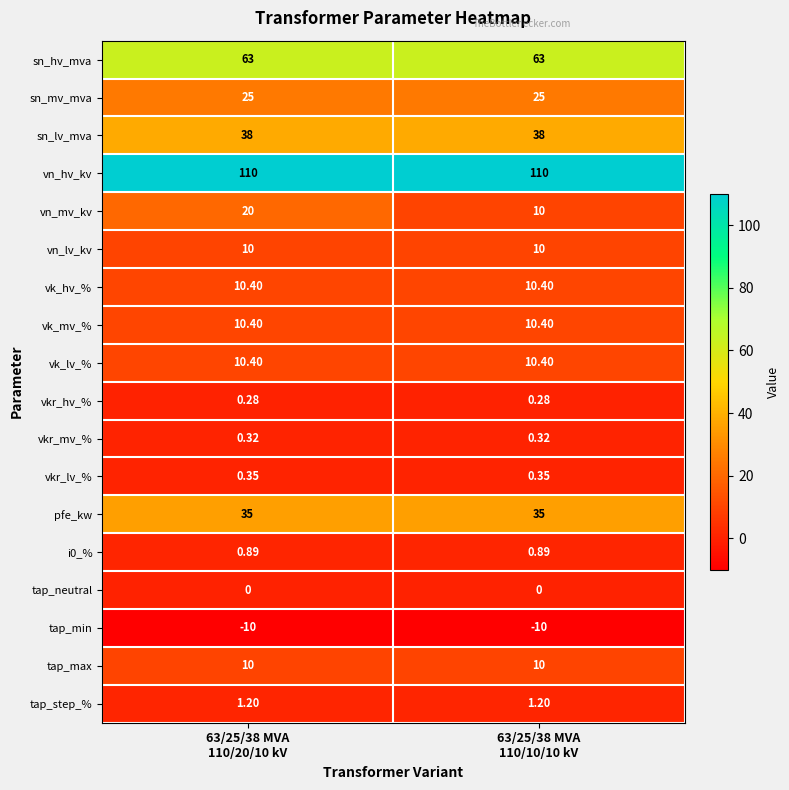

Which series has the widest spread of values?

vn_mv_kv